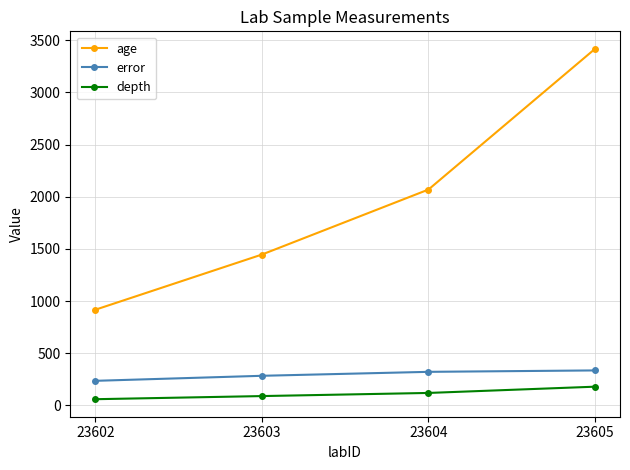

Which category has the highest value in the age series?

23605